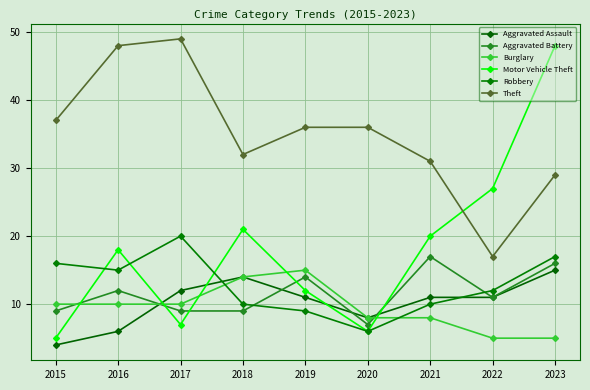

At which category does the chart reach its minimum across all series?

2015